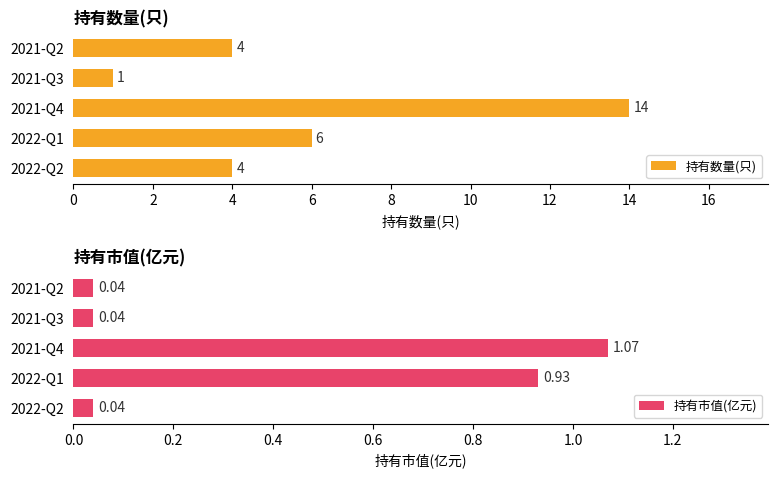

Is it true that 持有数量(只) equals 6 at 2022-Q1?

True